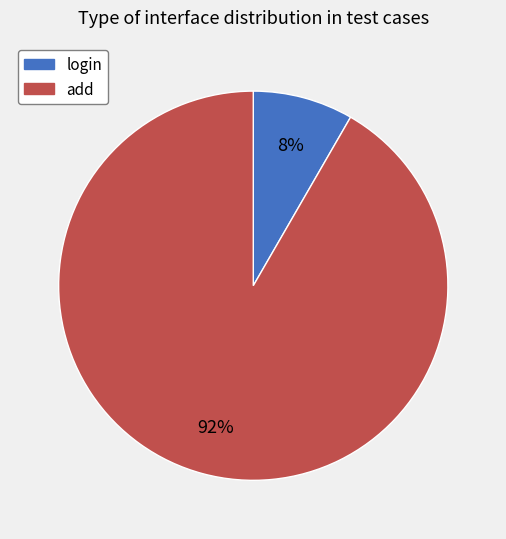

To the nearest percent, what is the average slice percentage?

50%